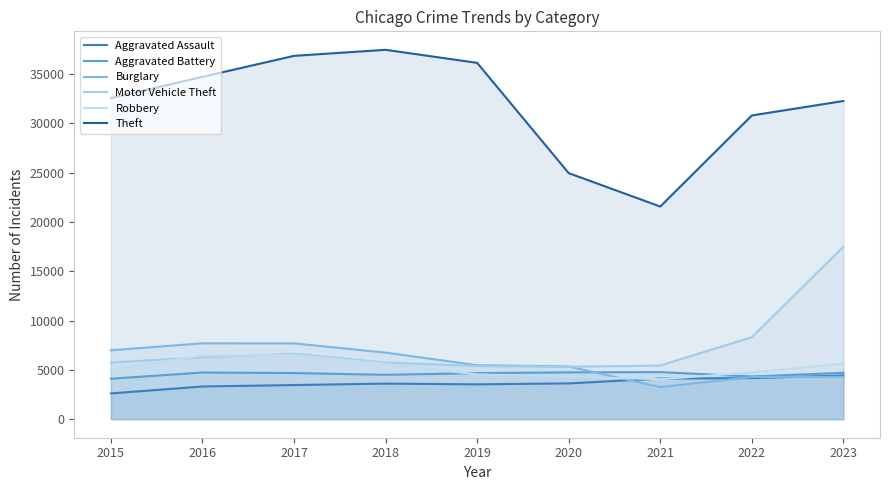

True or false: Robbery has more than 2 points higher than both neighbors.

False